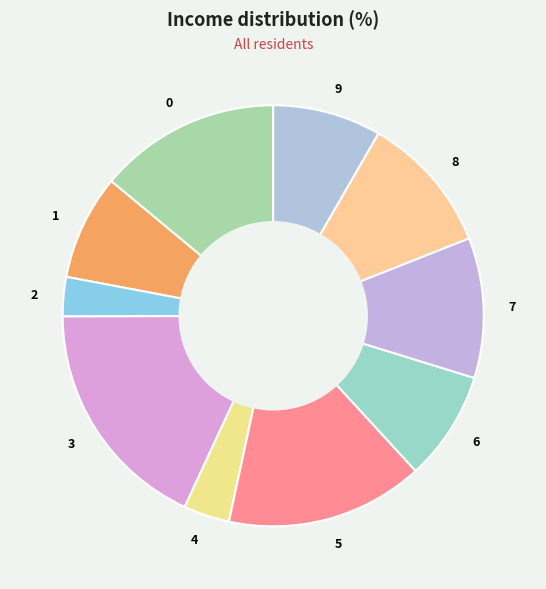

To the nearest percent, what is the difference between the largest and smallest slice percentages?

15%